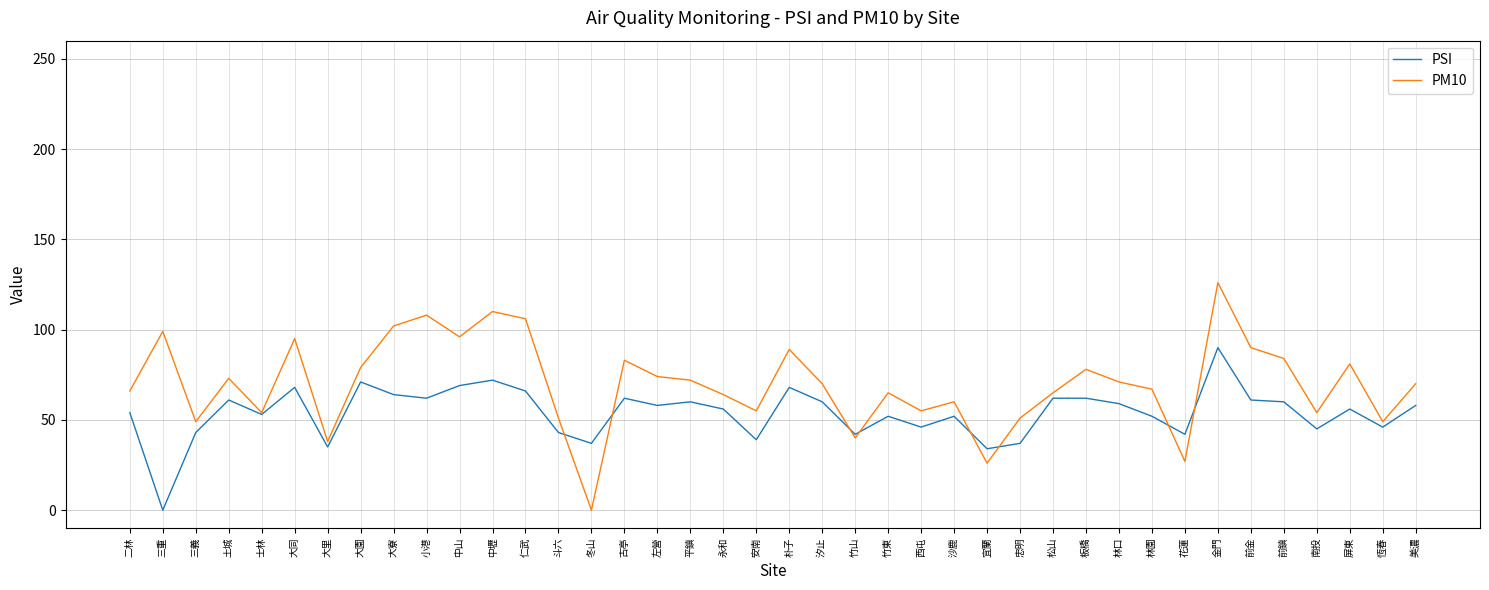

Where is the first local maximum for PM10?

三重